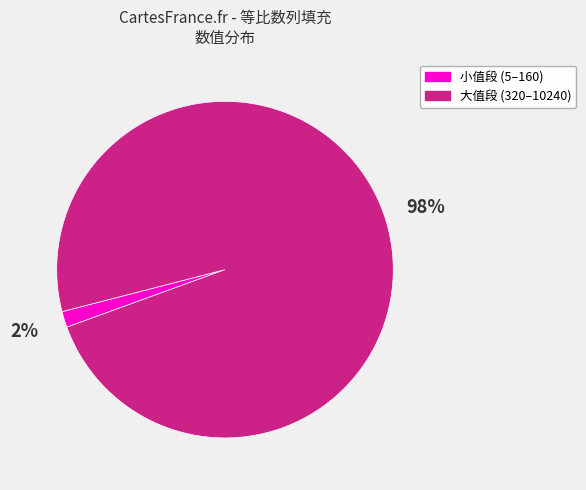

To the nearest percent, what portion does 大值段 (320–10240) represent?

98%